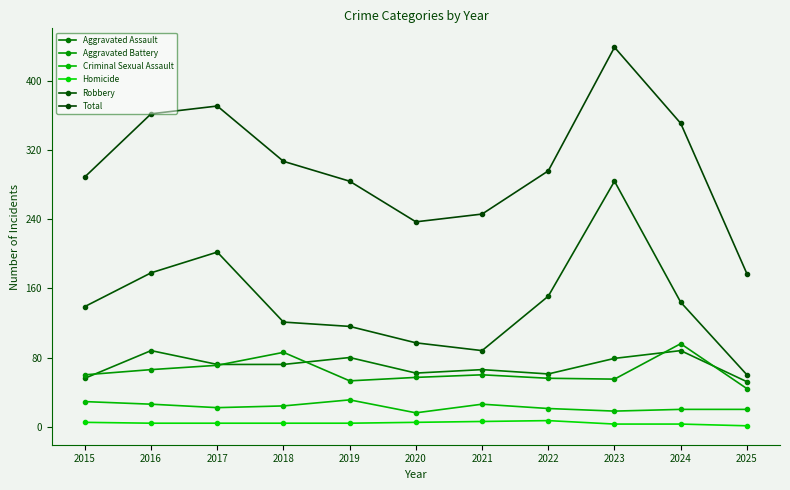

True or false: Criminal Sexual Assault and Total cross at least once.

False